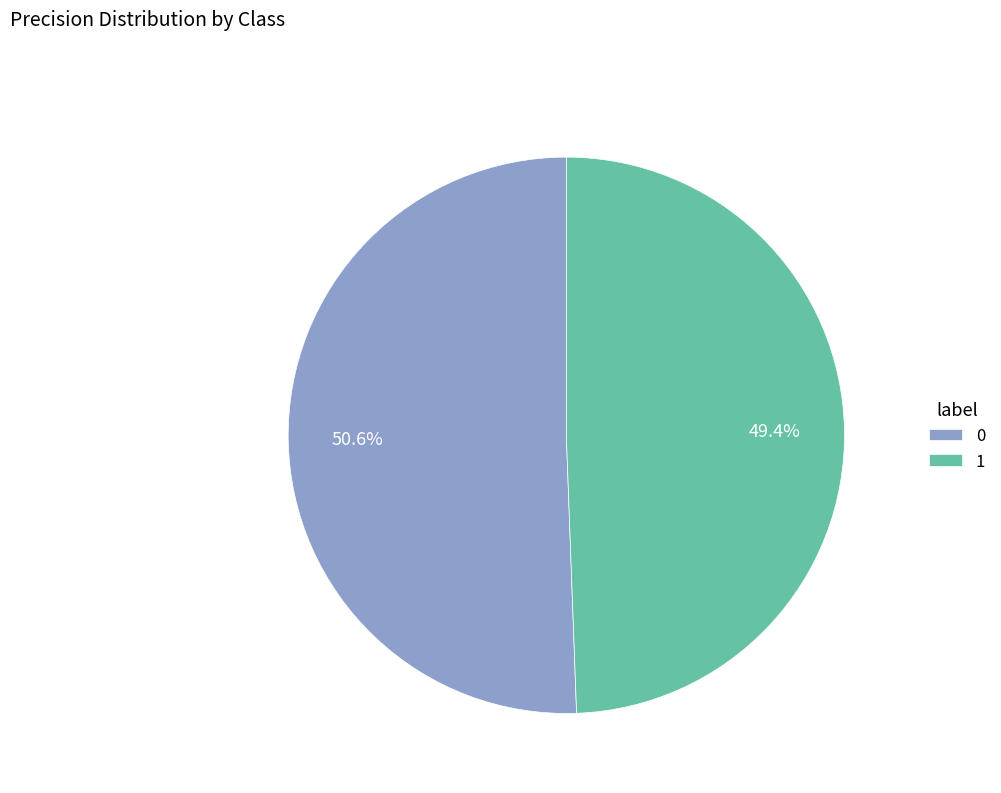

Which slice is the smallest?

1